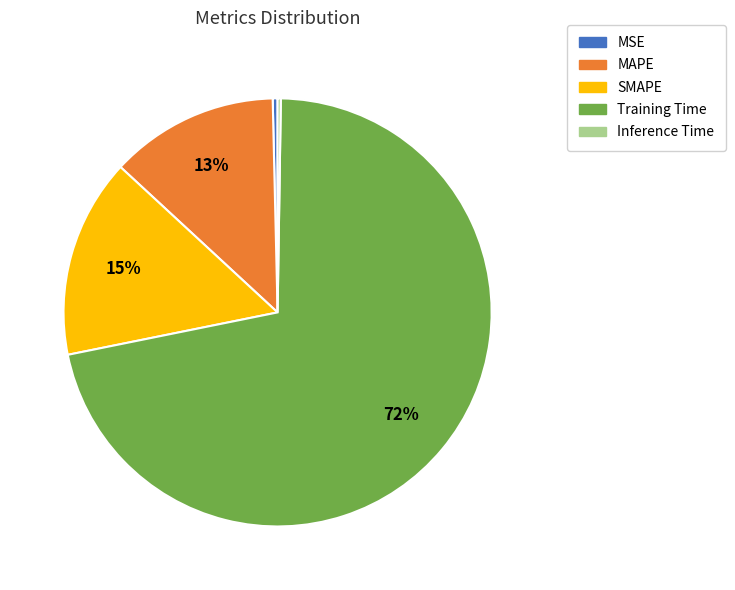

Which category has the biggest portion of the pie?

Training Time